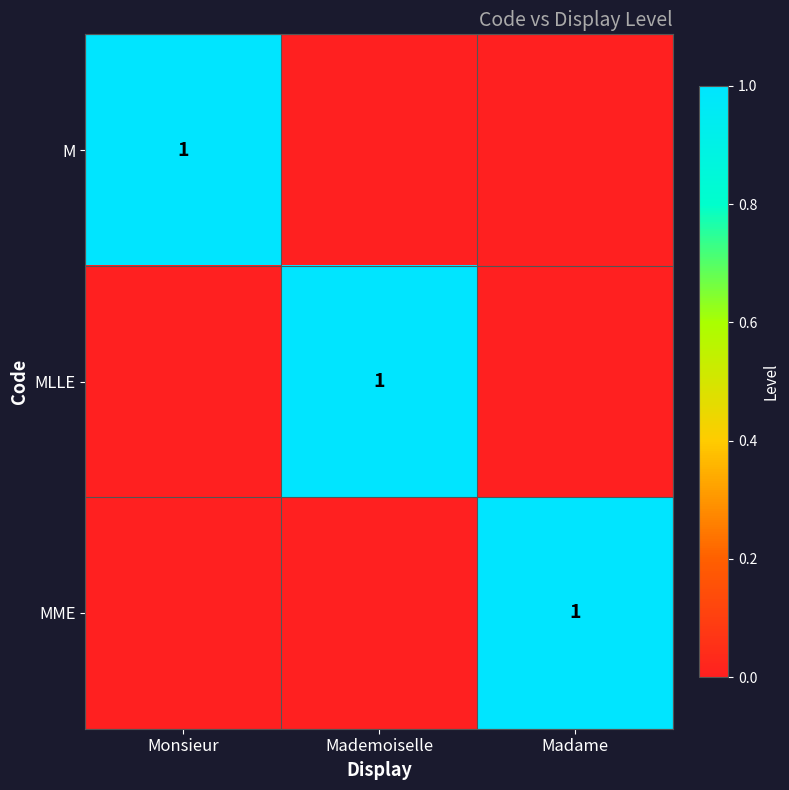

The MME series shows 1 at Madame. True or false?

True